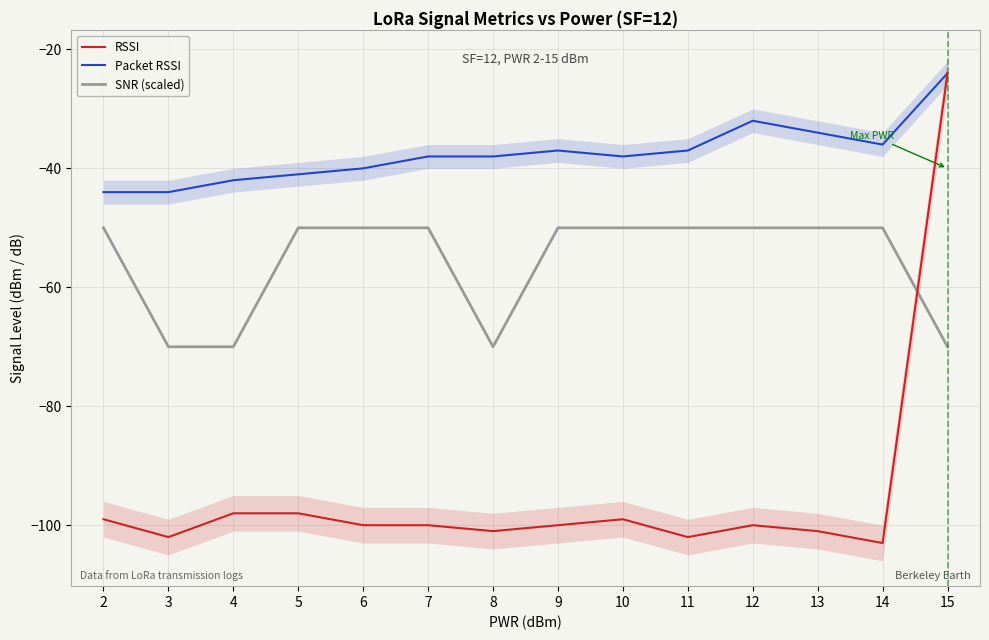

Does the chart display data point markers on the line(s)?

No